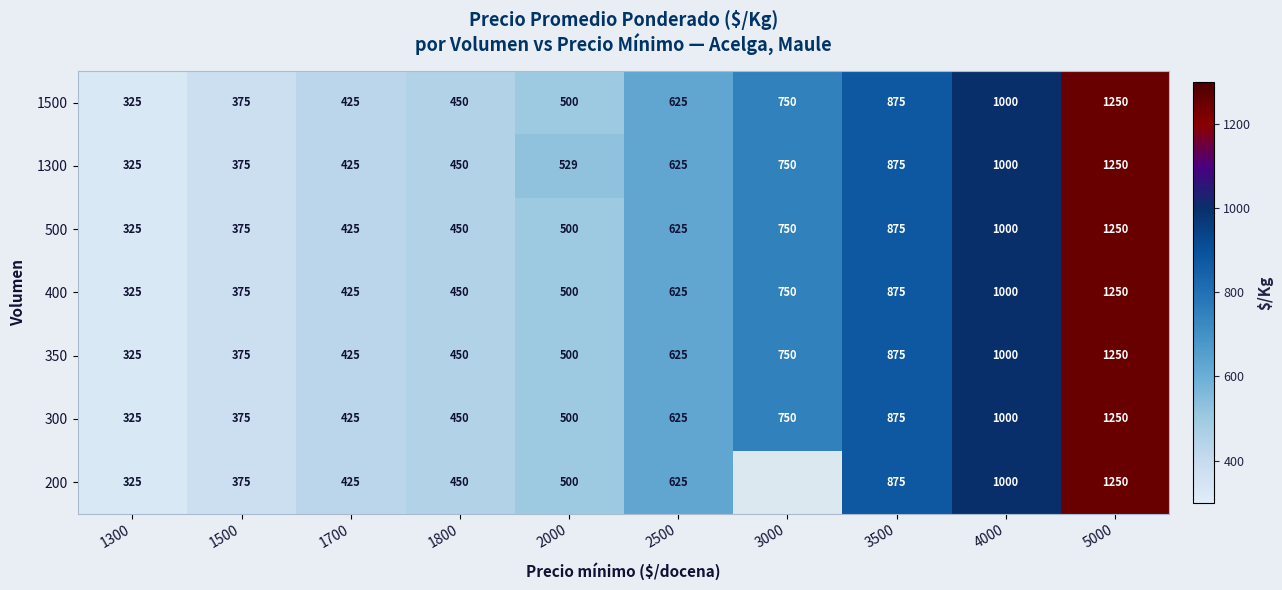

Rank the categories by 500 value from lowest to highest.

1300, 1500, 1700, 1800, 2000, 2500, 3000, 3500, 4000, 5000